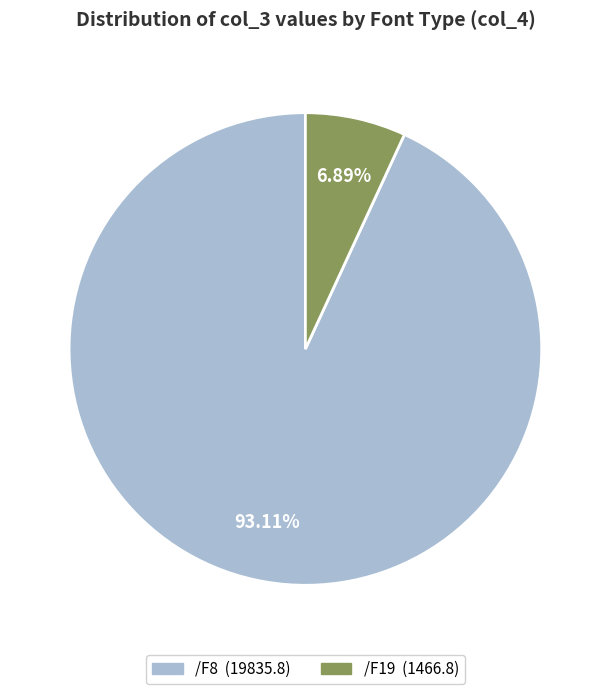

What is the majority slice?

/F8